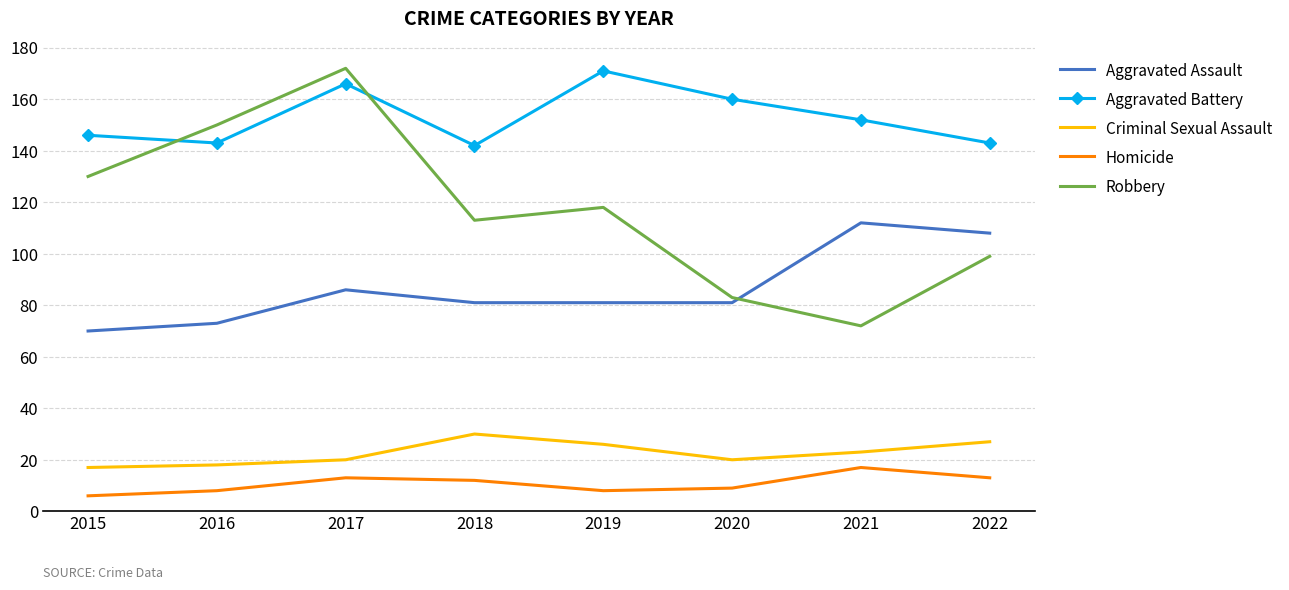

True or false: Robbery and Criminal Sexual Assault intersect in this chart.

False